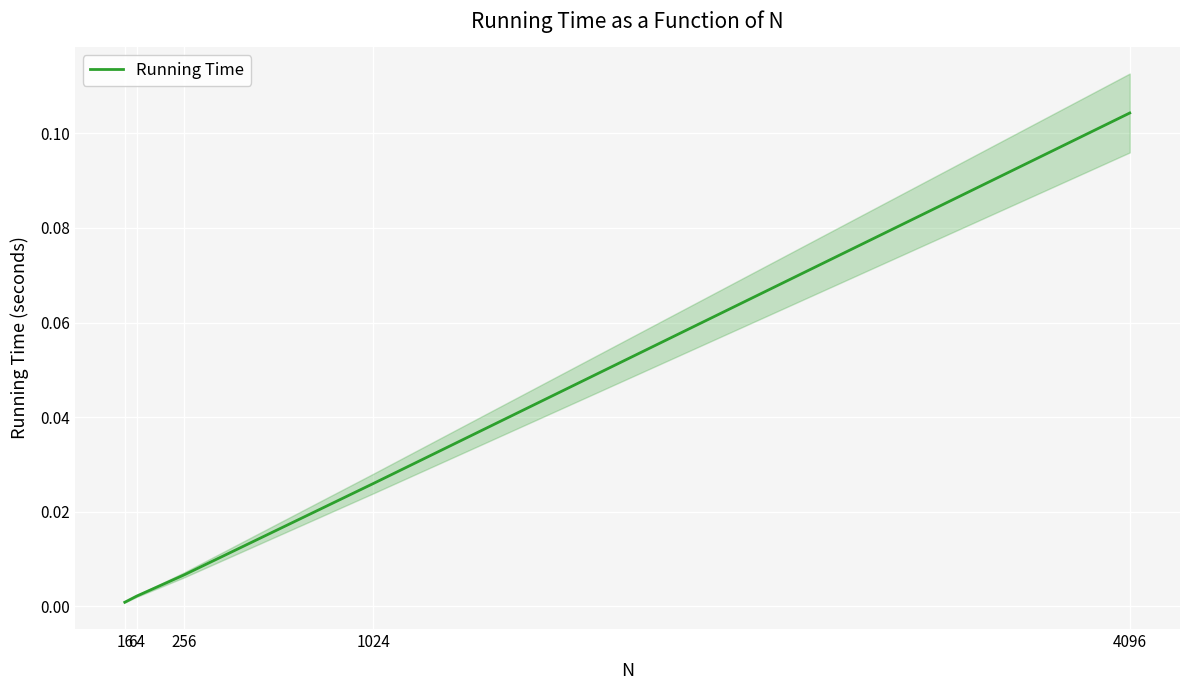

True or false: there are more than 1 points higher than both neighbors.

False